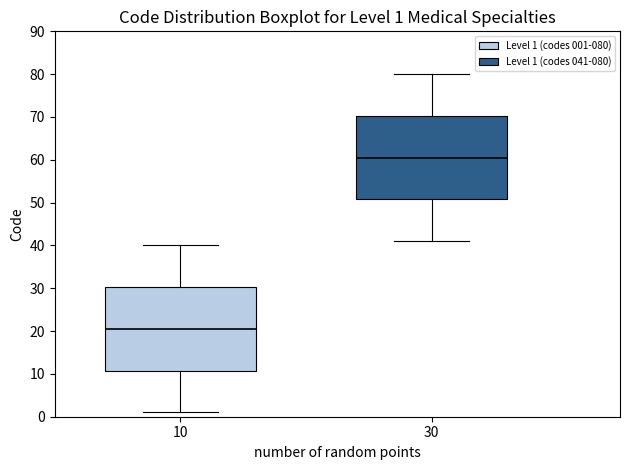

Which box has the highest median line?

30